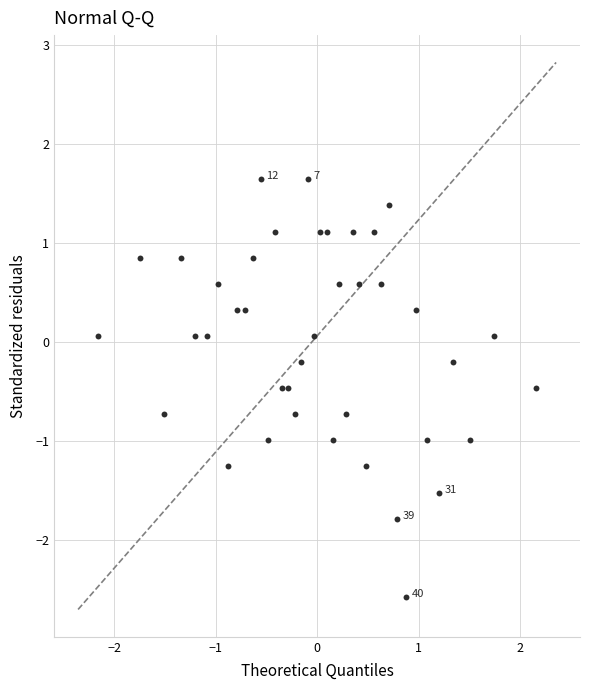

What is the range of X values (max minus min)?

4.3